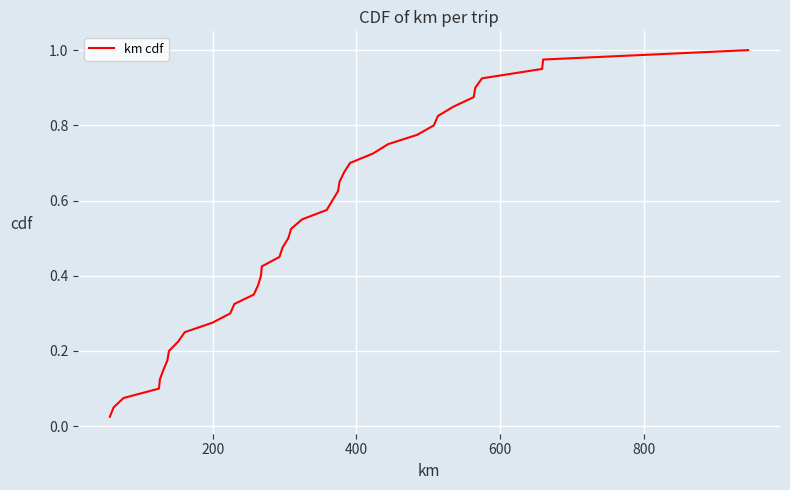

How many lines are shown in the chart?

1